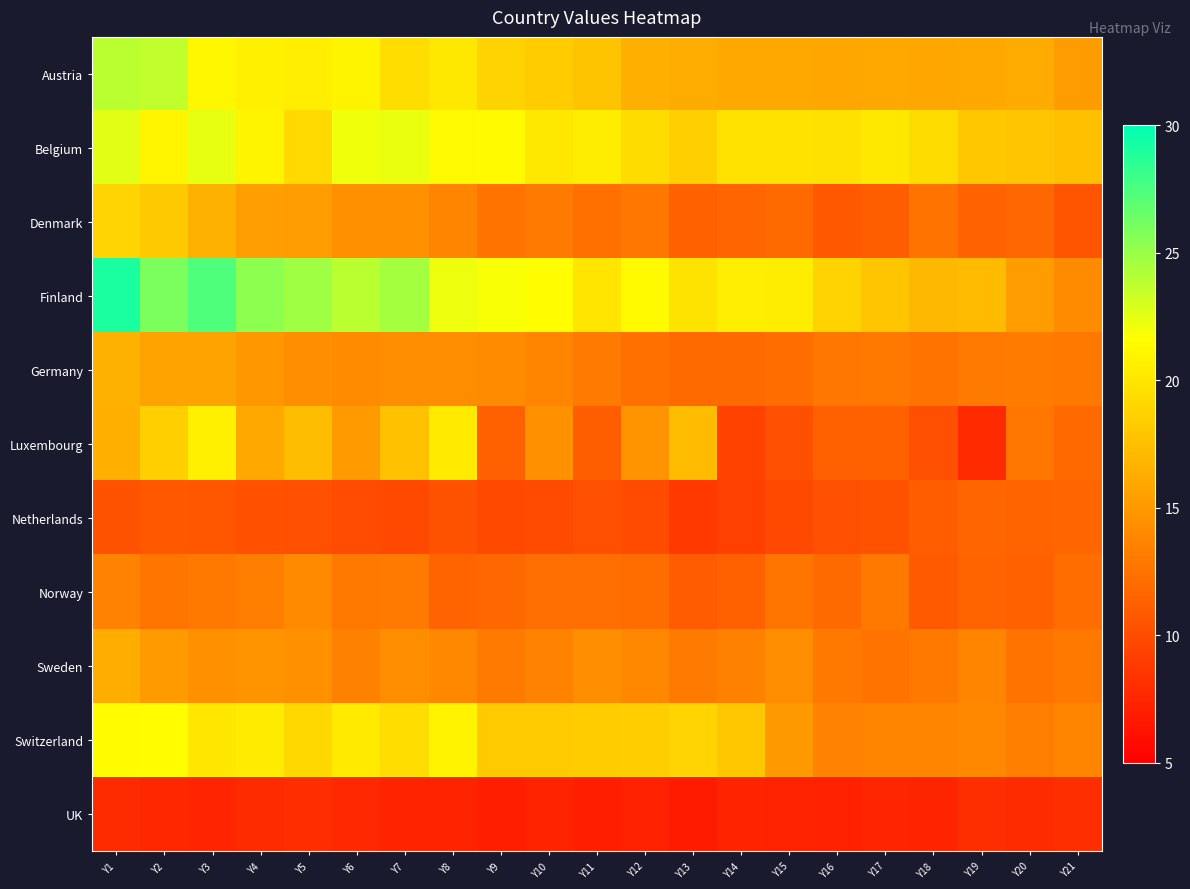

Which has a higher value, Y3 or Y19?

Y3